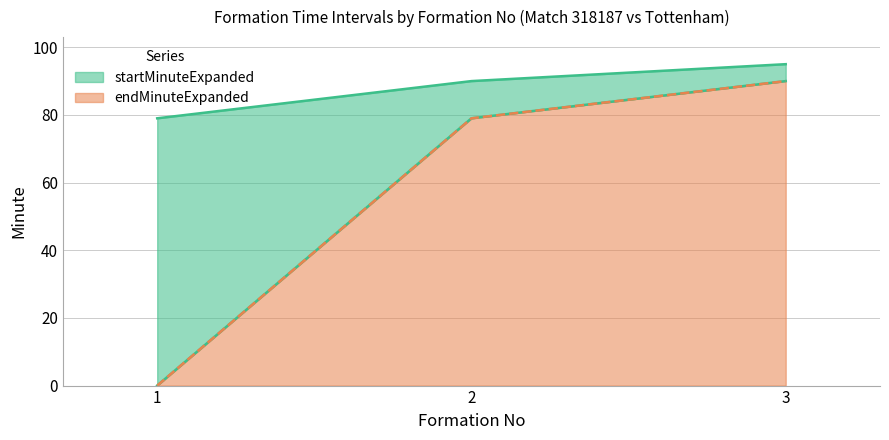

Reading left to right, extract all data points from this chart.

startMinuteExpanded: 0	79	90
endMinuteExpanded: 79	90	95